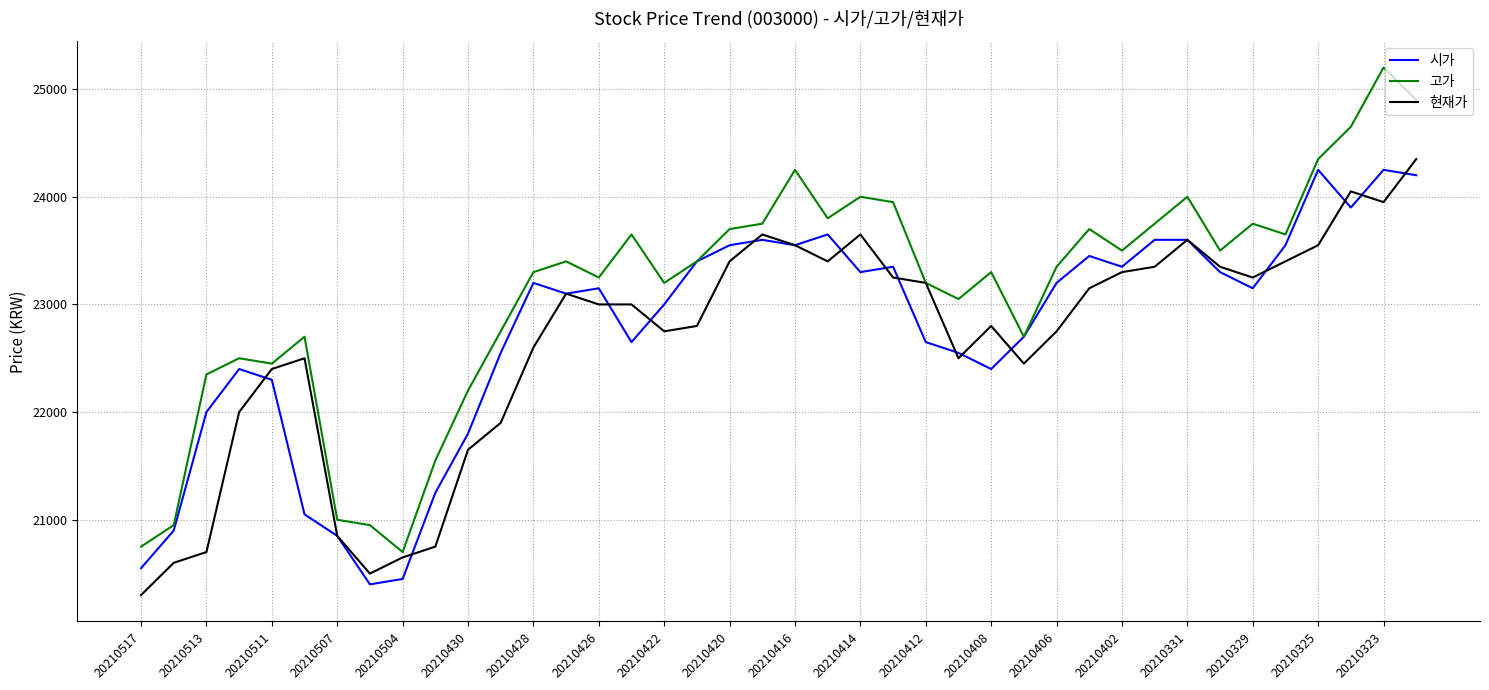

List the series in order of their overall mean, highest first.

고가, 시가, 현재가